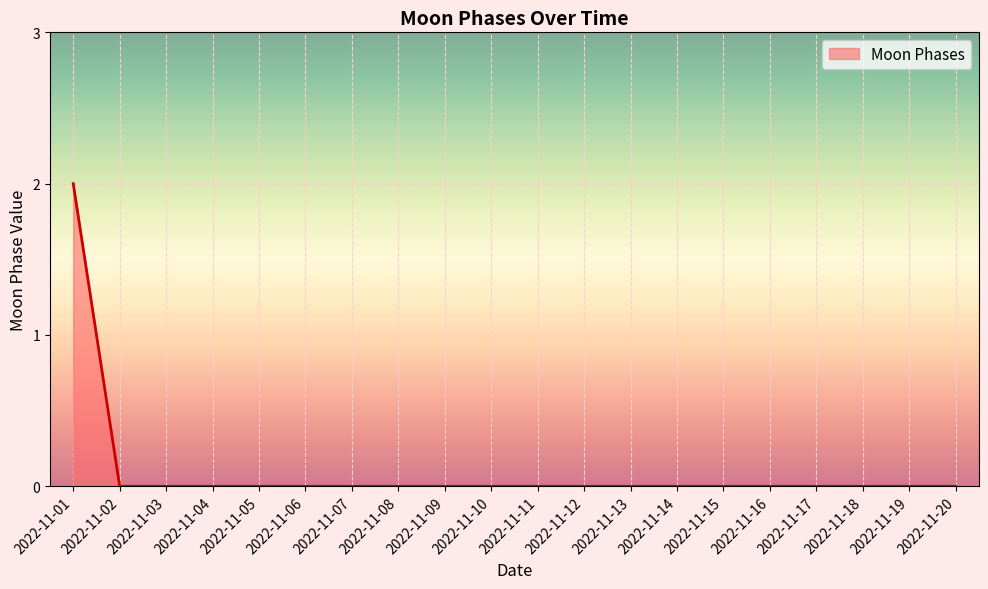

Between 2022-11-08 and 2022-11-01, which is larger?

2022-11-01